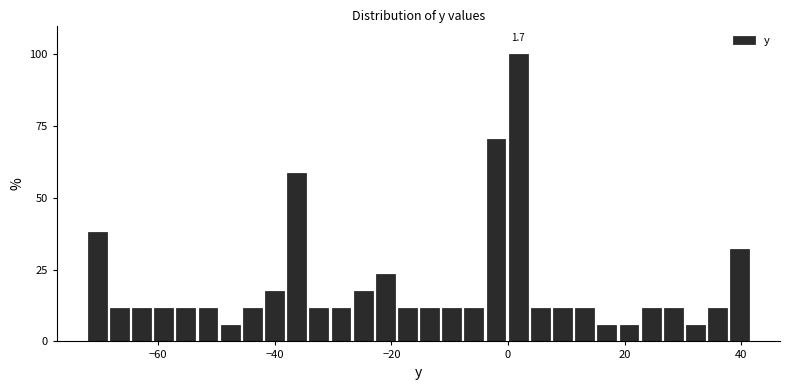

Around what value on the x-axis is the tallest bar? Give the approximate position of its centre, as read against the axis.

2